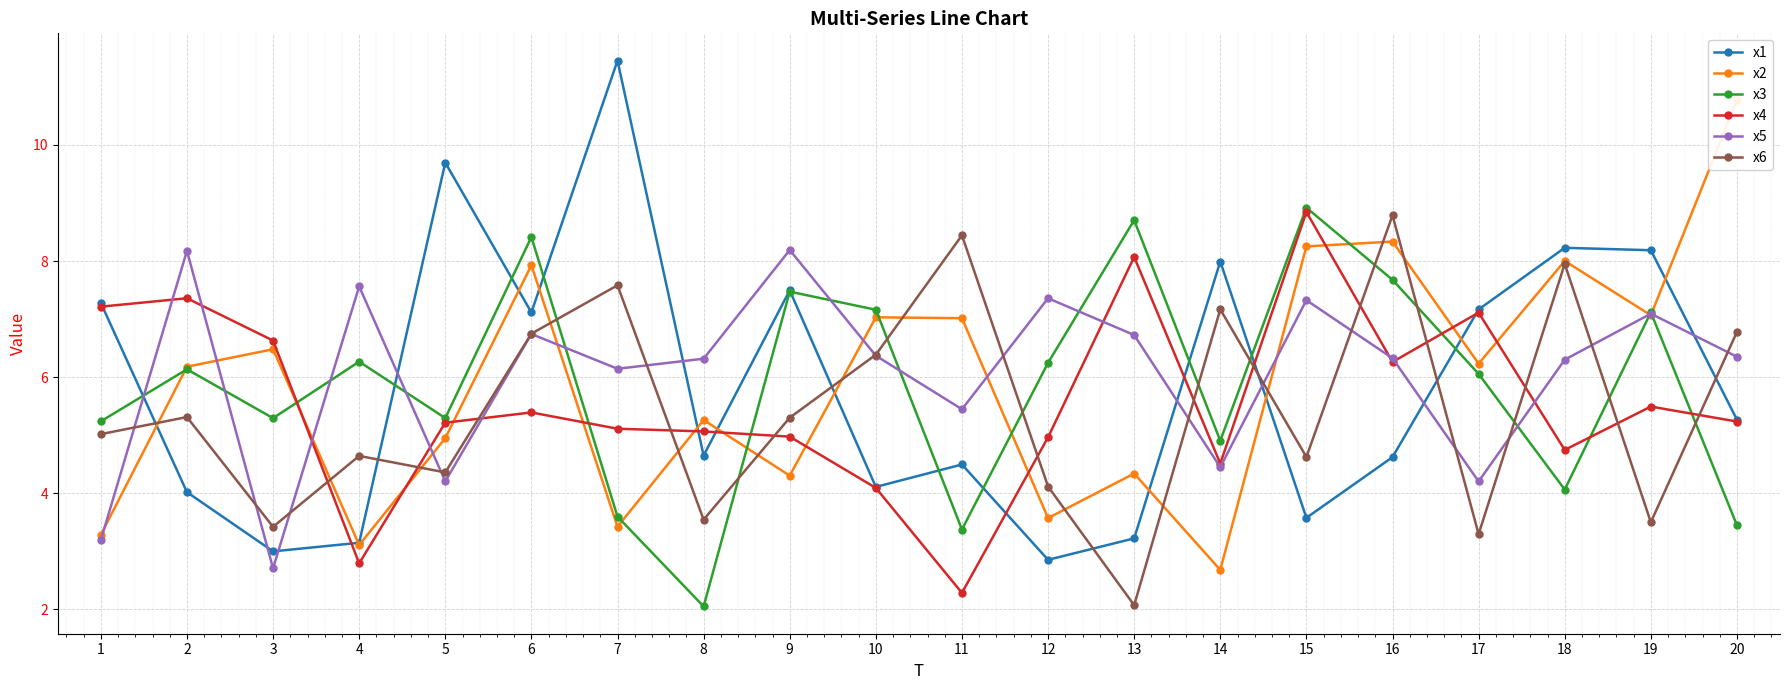

What is the difference between the x4 values at 3 and 19?

1.1